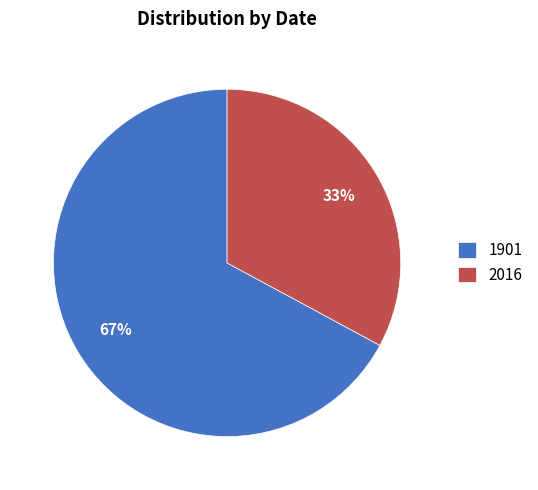

To the nearest percent, what is the combined percentage of 1901 and 2016?

100%